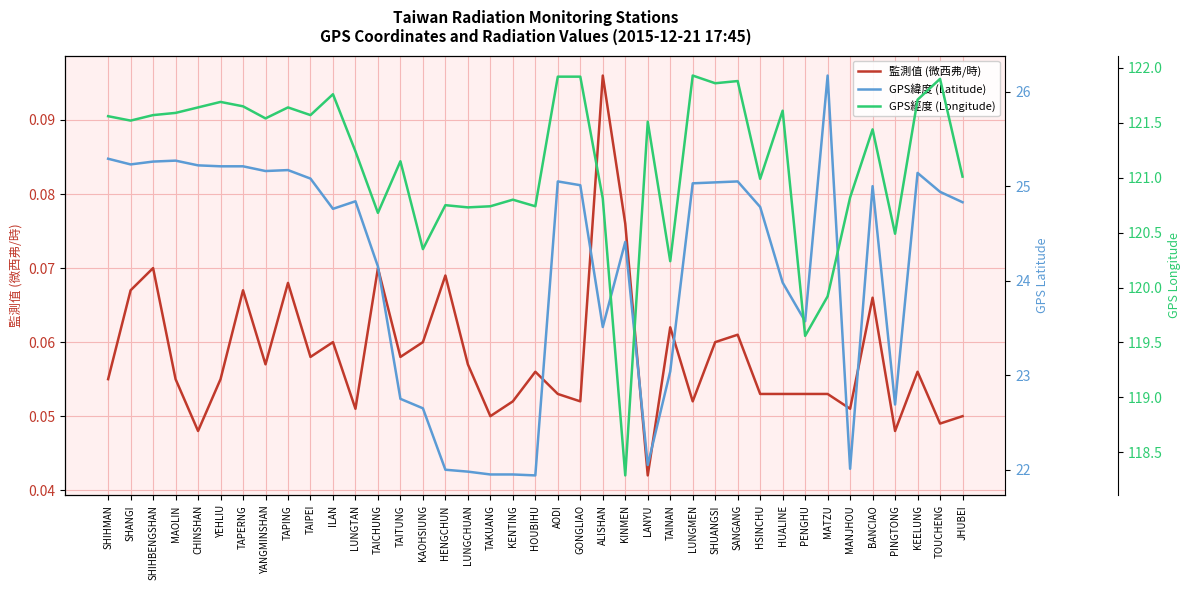

Rank the series by their maximum value, from lowest to highest.

監測值 (微西弗/時), GPS緯度 (Latitude), GPS經度 (Longitude)